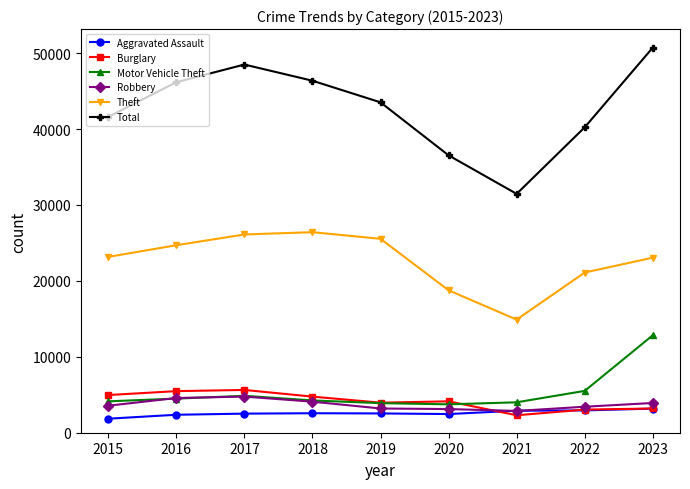

How many interior local peaks does the Total series have?

1